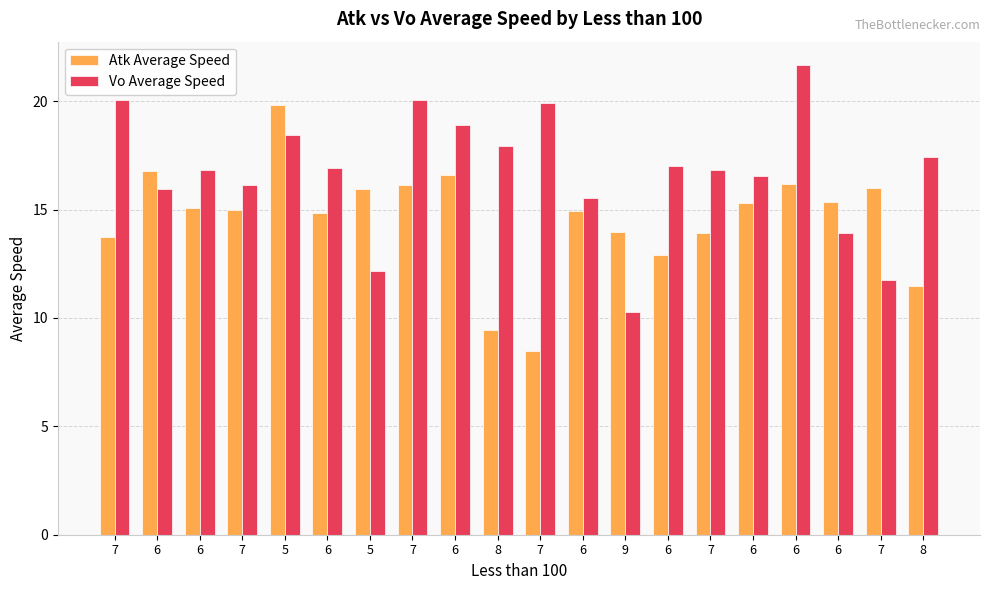

How many categories are shown in the chart?

20